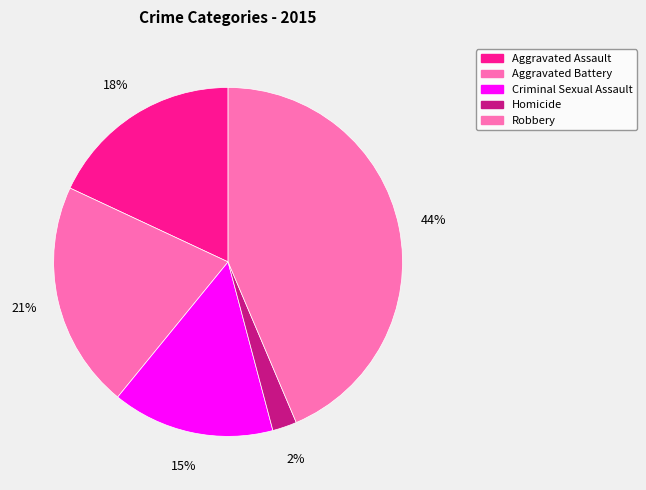

Count the number of slices in the pie.

5